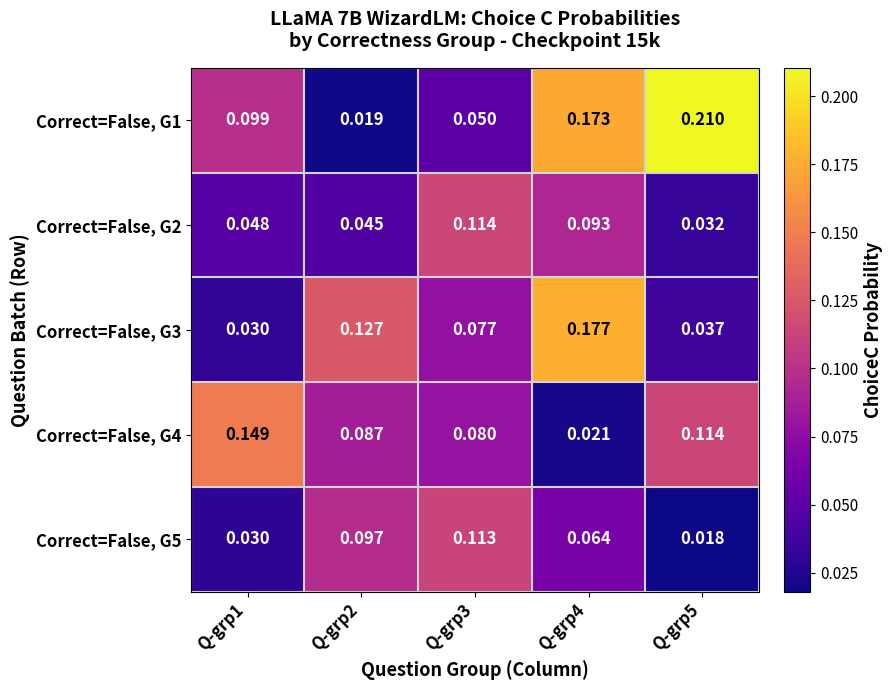

Which category has the highest value across all series?

Q-grp5